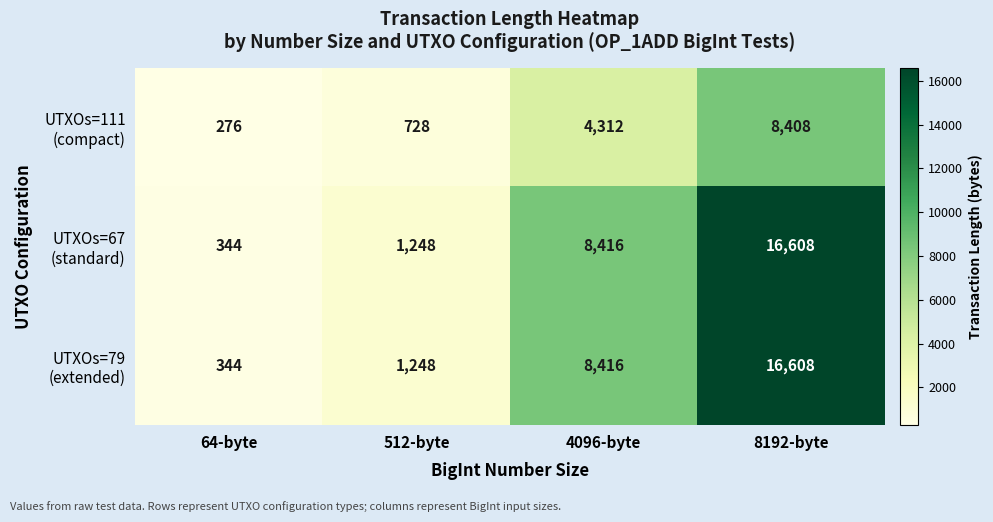

What is the spread (max minus min) of values at 4096-byte?

4104